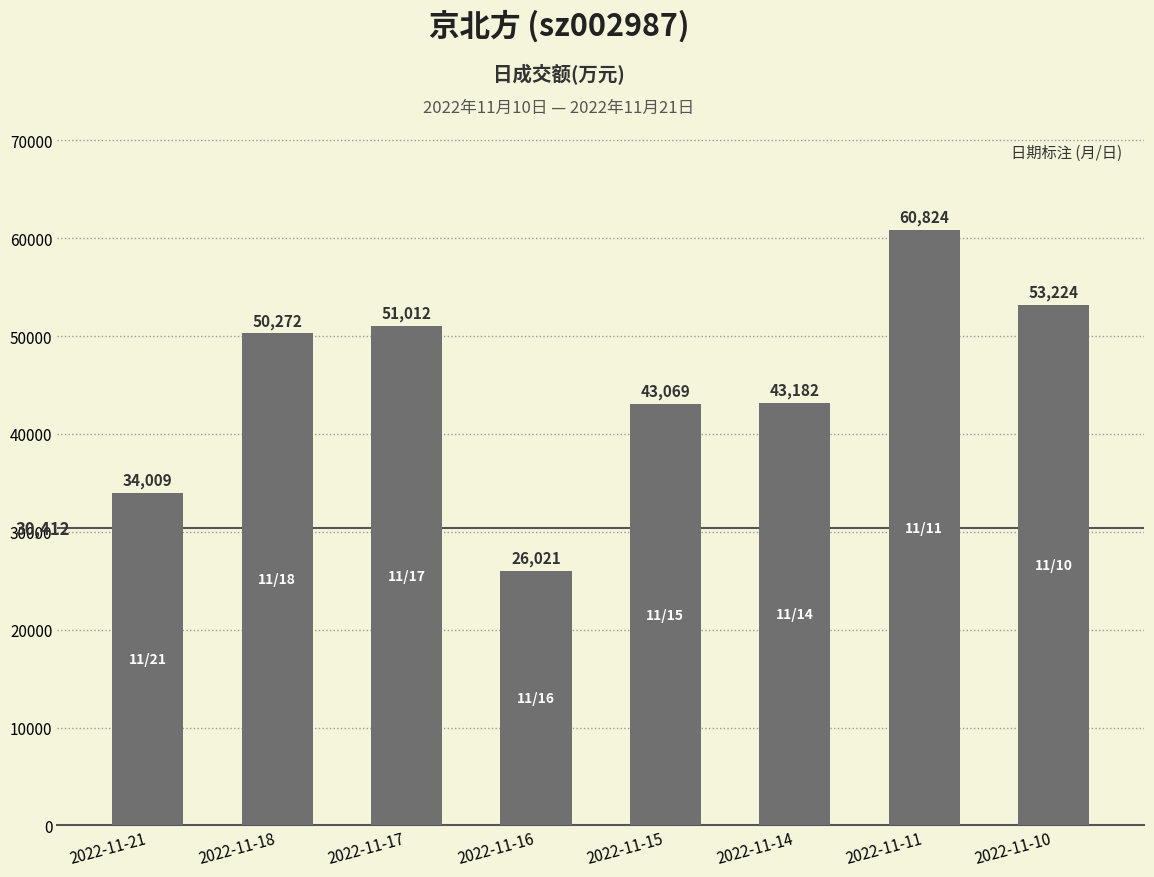

At which category does the chart reach its minimum across all series?

2022-11-16